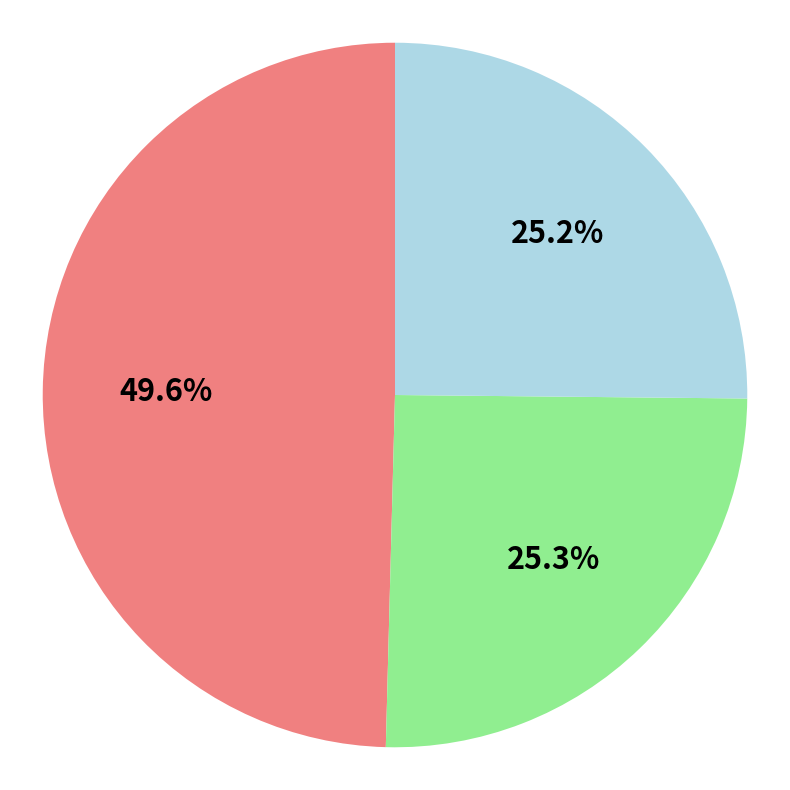

Is there any slice that represents more than half of the pie?

No